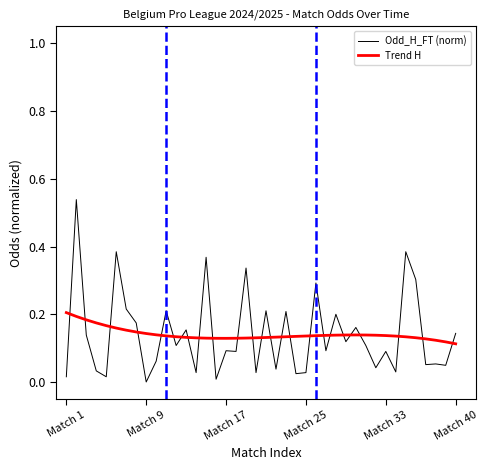

How many categories are shown in the chart?

40